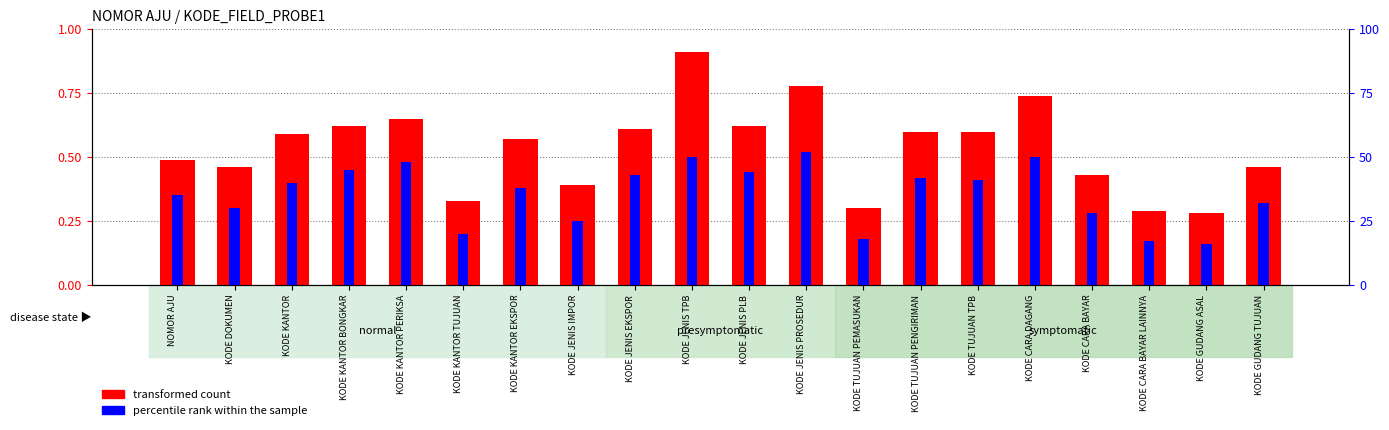

What is the label of the 20th bar from the left?

KODE GUDANG TUJUAN